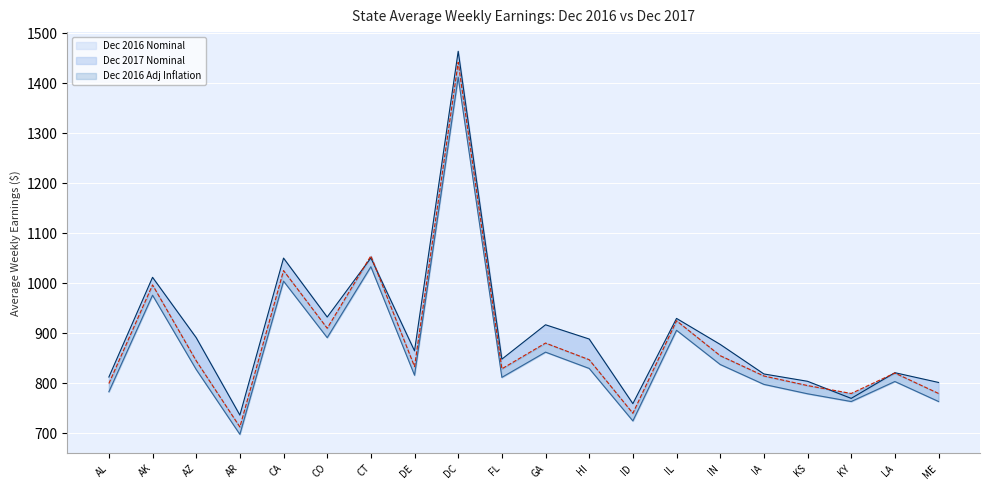

The value of Dec 2017 Nominal at AK is 1012.1. True or false?

True